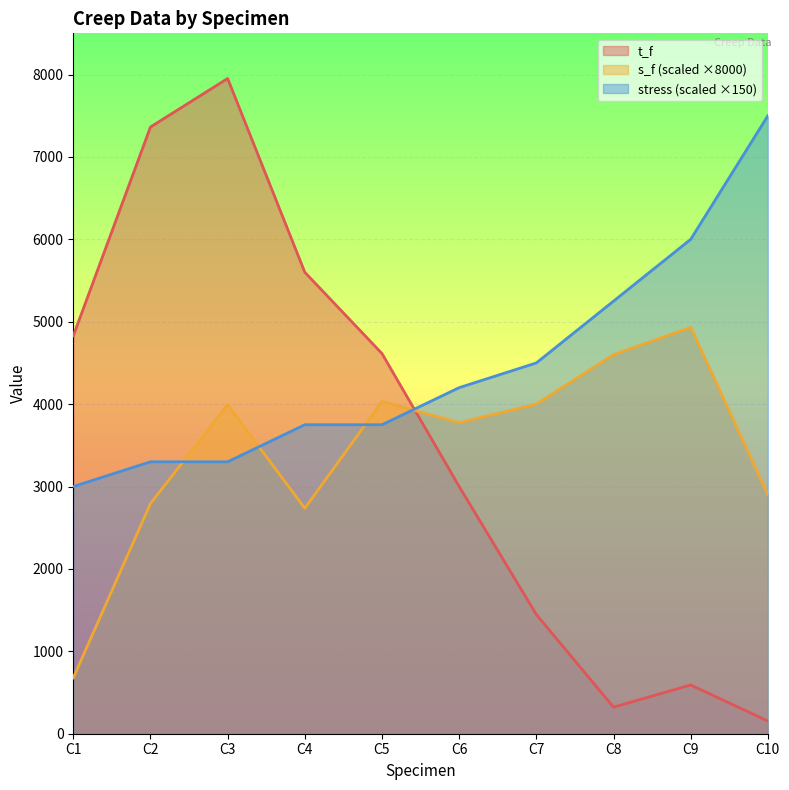

Which category has the highest value in the t_f series?

C3